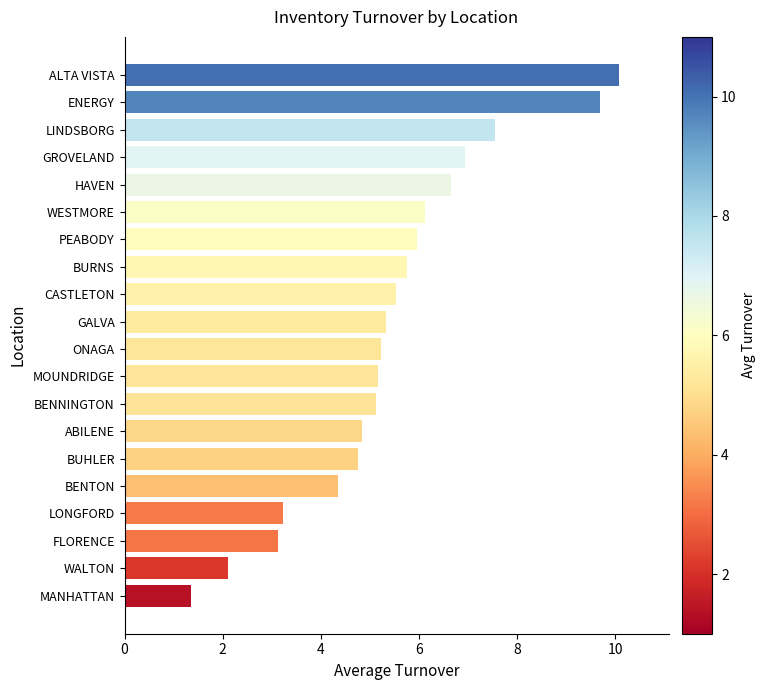

What is the approximate value at LINDSBORG?

7.5